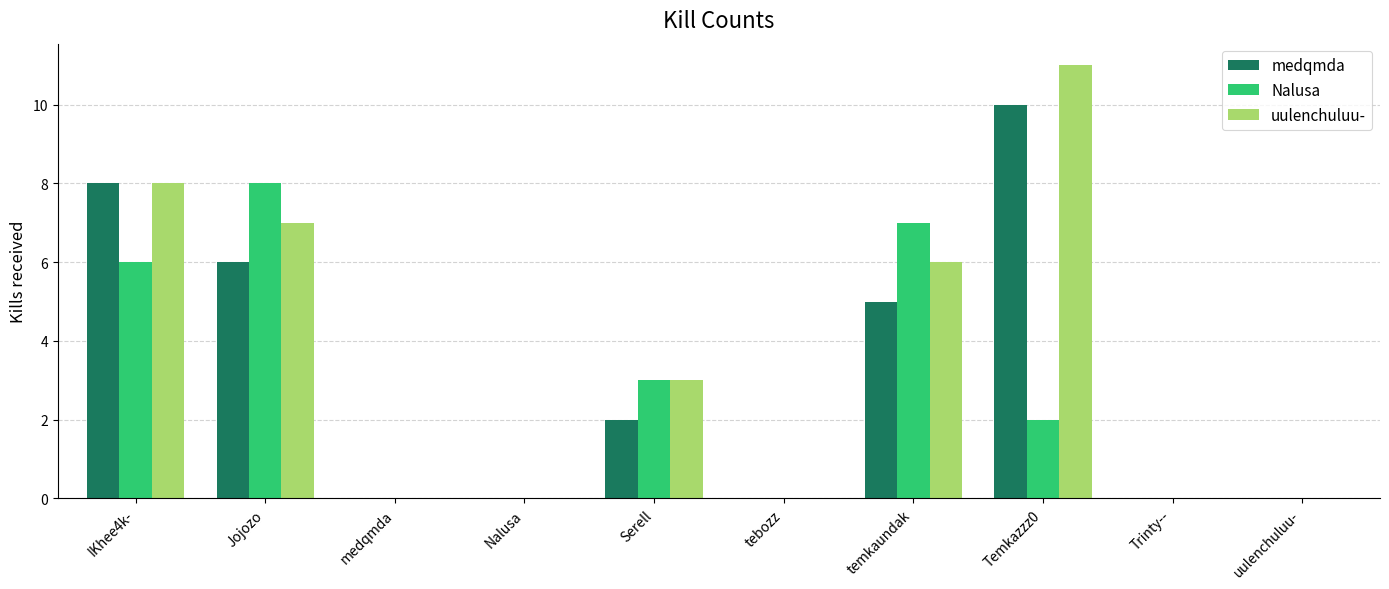

How many medqmda values are between 0 and 6?

8